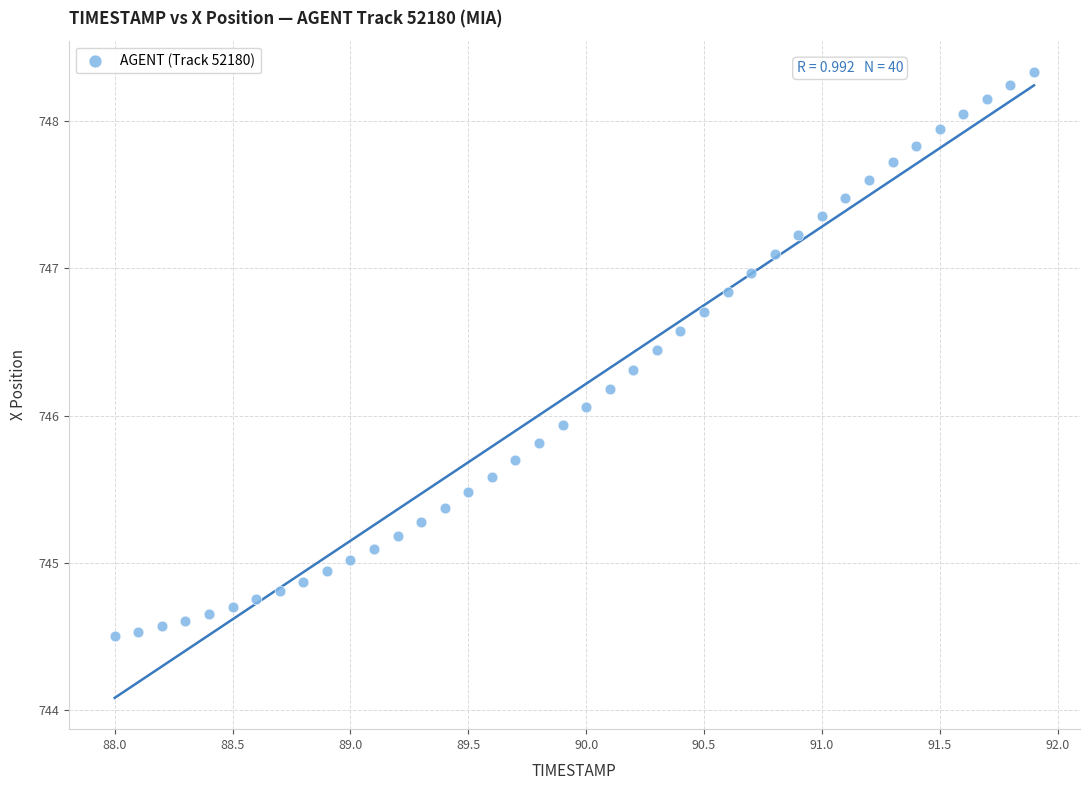

What is the range of X values (max minus min)?

3.9